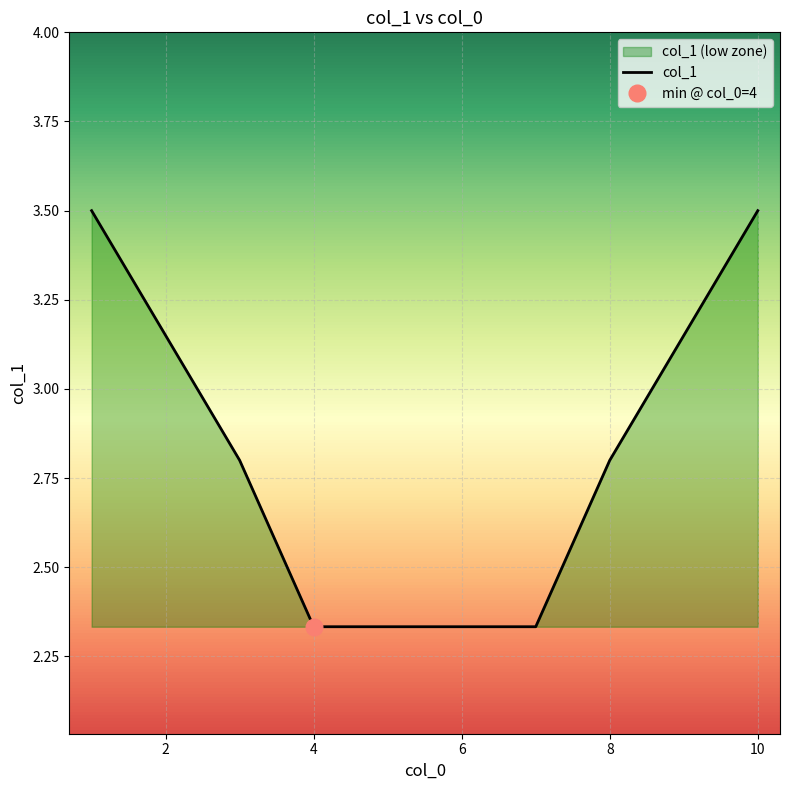

What is the label of the 5th point from the left?

6